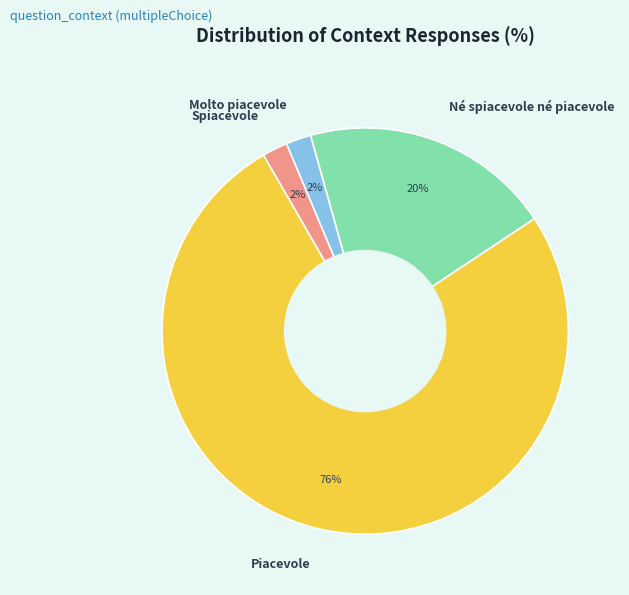

What is the largest slice in the pie chart?

Piacevole